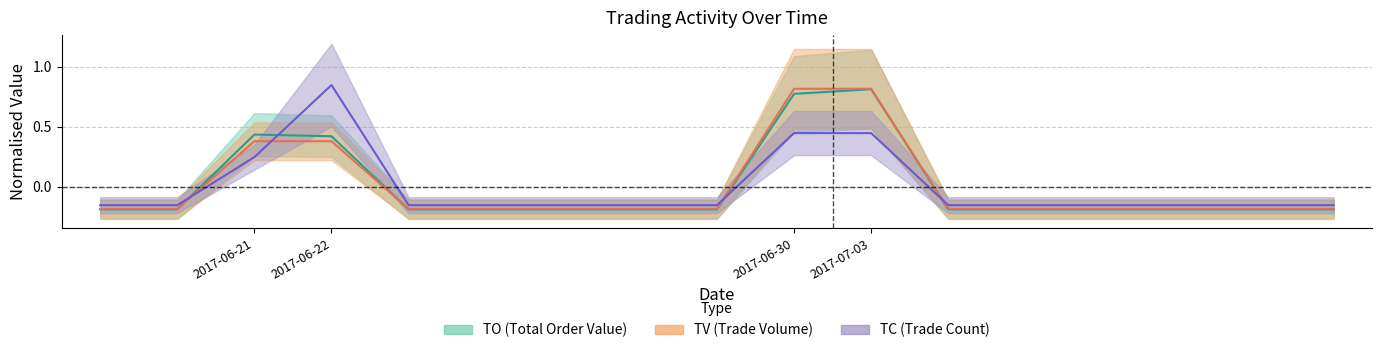

At how many categories does at least one series exceed 0?

4